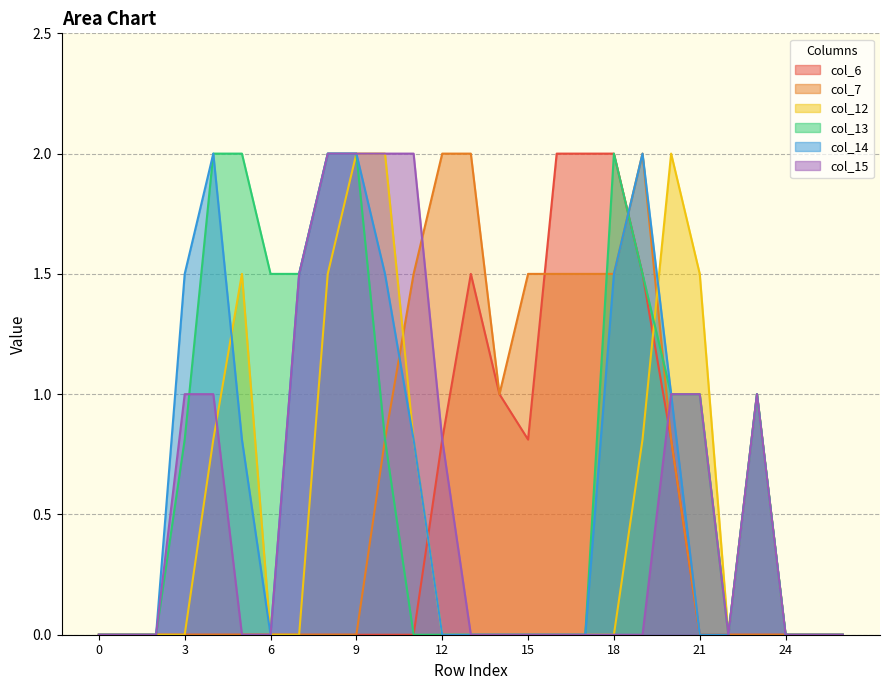

Rank the series at 26 from lowest to highest value.

col_6, col_7, col_12, col_13, col_14, col_15